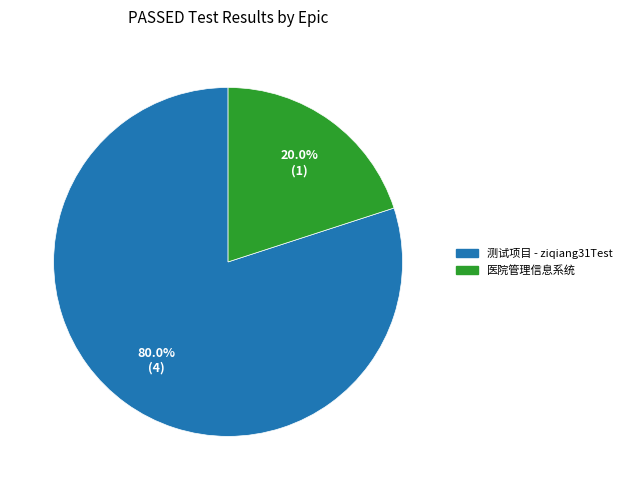

Which has a higher value, 医院管理信息系统 or 测试项目 - ziqiang31Test?

测试项目 - ziqiang31Test